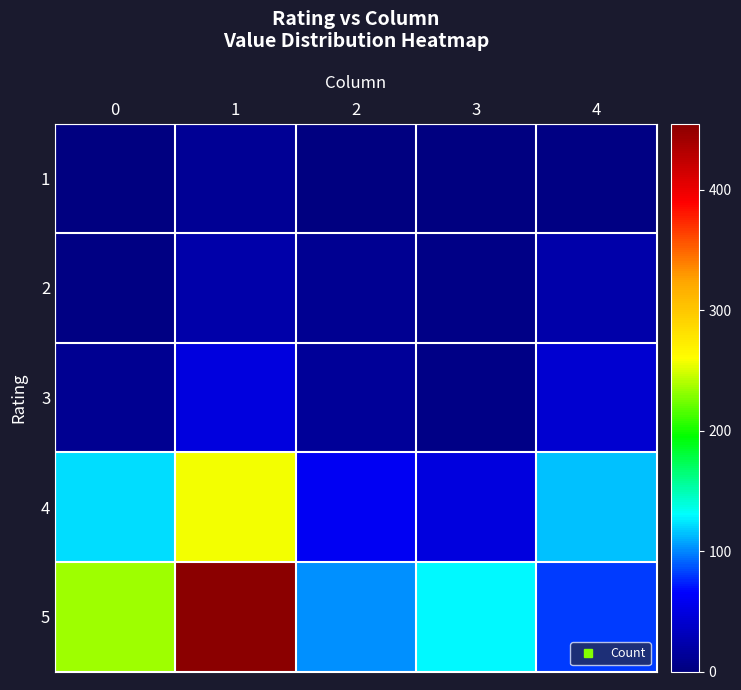

Count the number of data series in this chart.

5